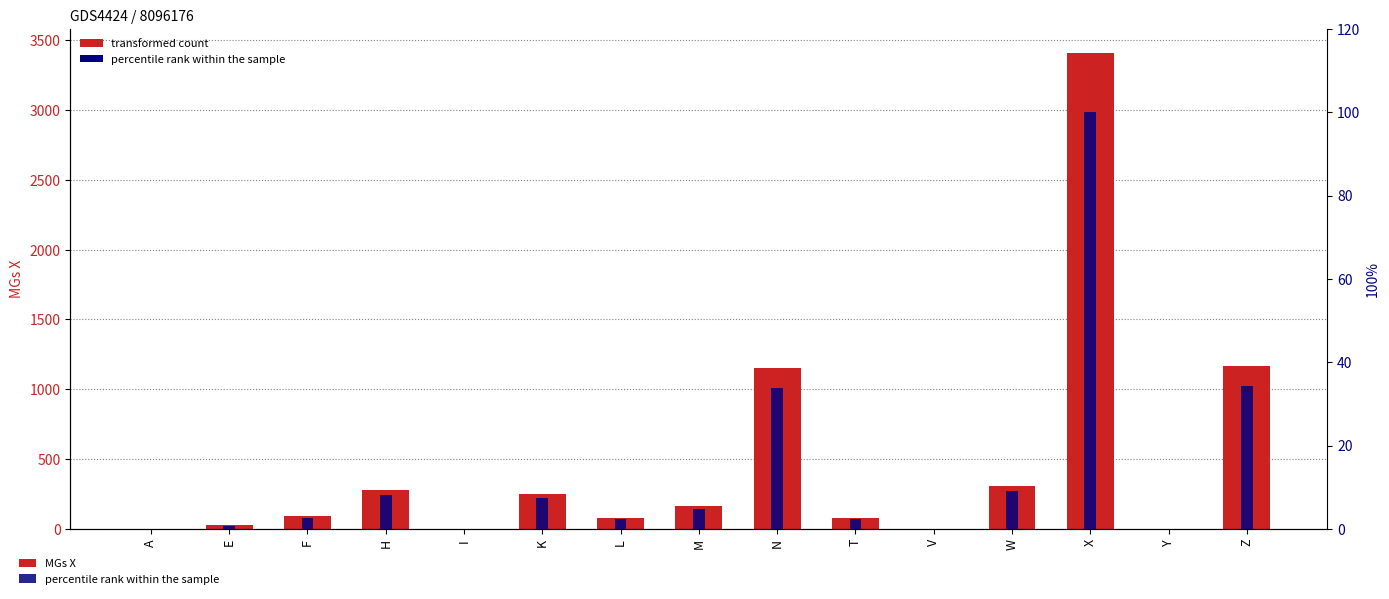

At how many categories does at least one series exceed 626?

3